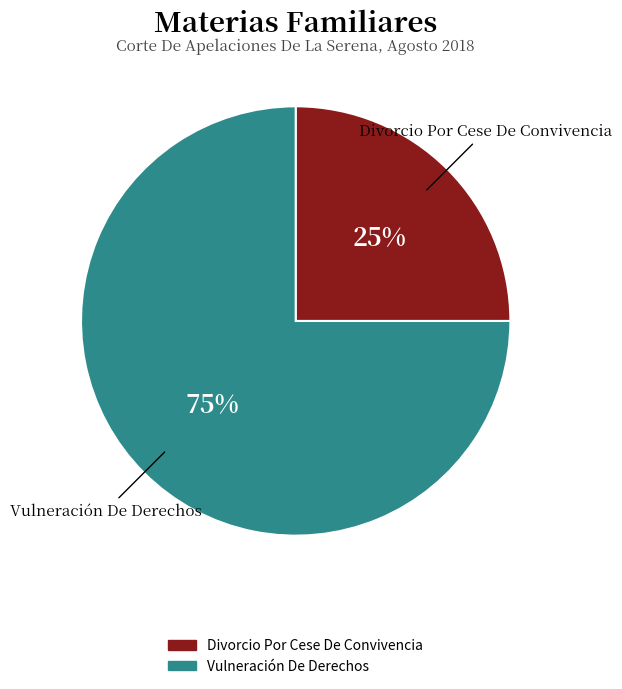

Which category accounts for the majority?

Vulneración De Derechos